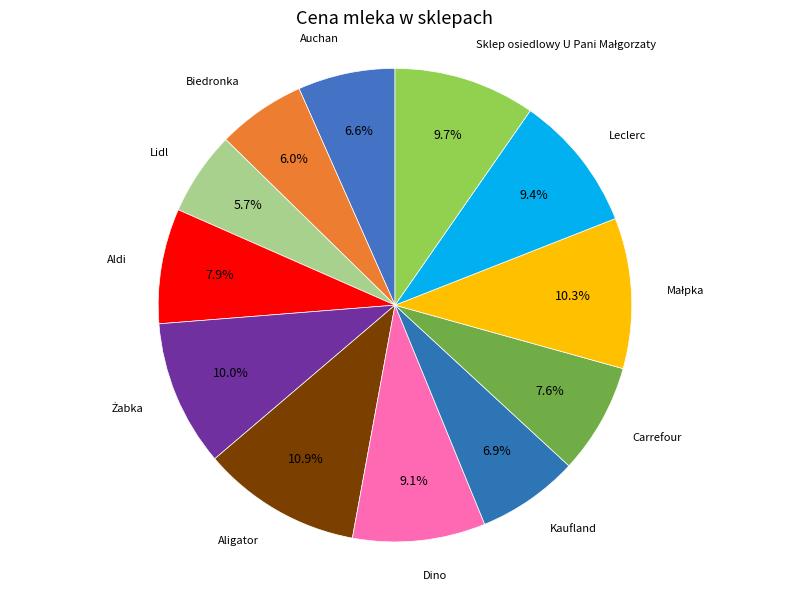

What is the largest slice in the pie chart?

Aligator